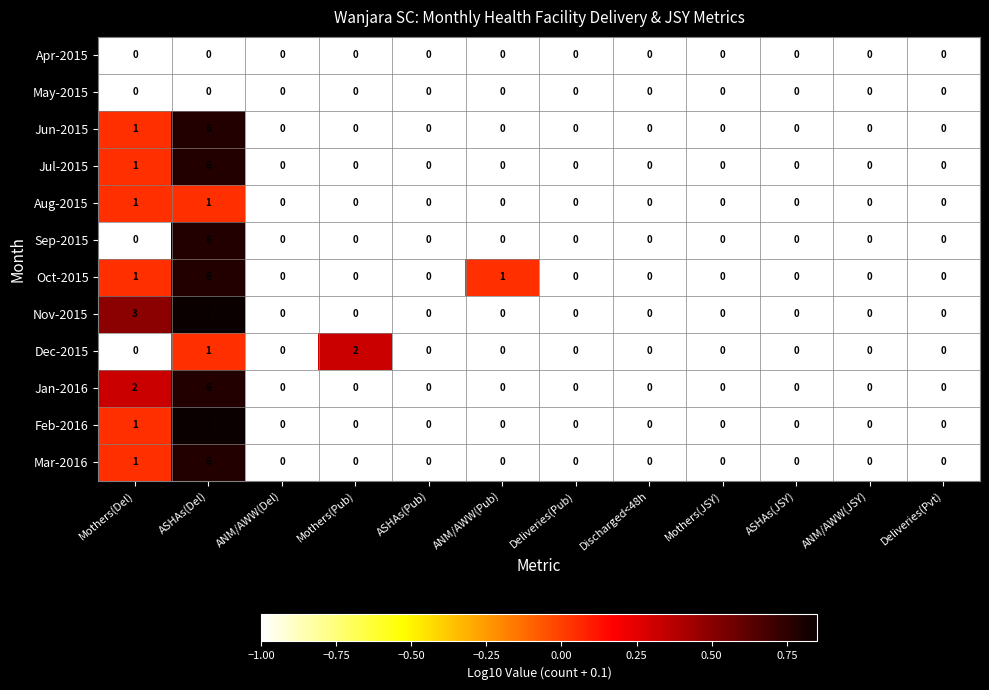

What is the greatest value displayed?

7